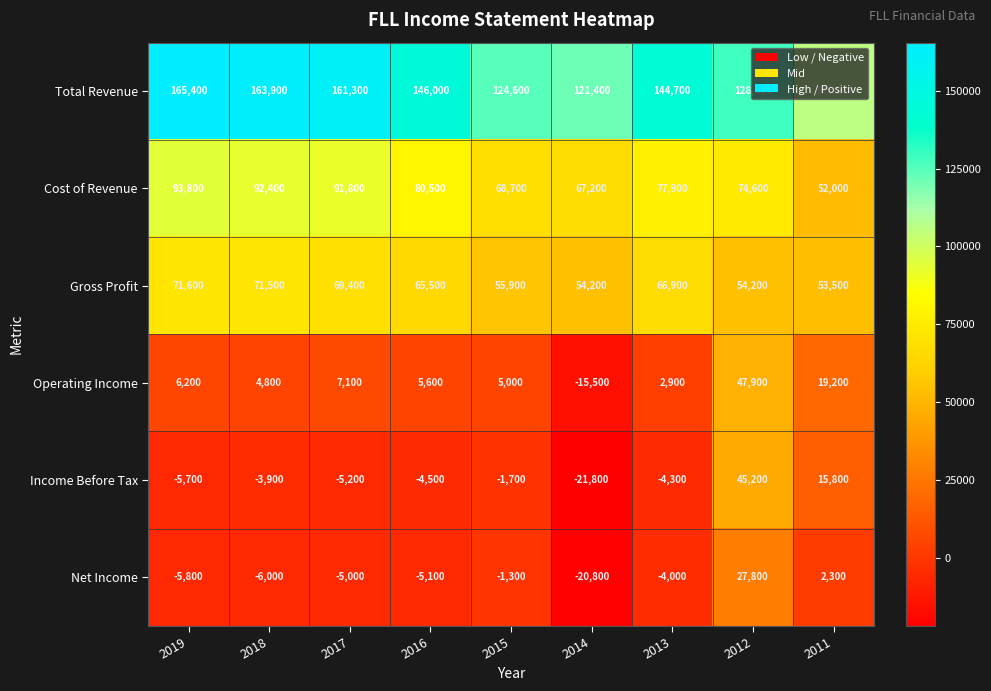

Rank the series at 2013 from highest to lowest value.

Total Revenue, Cost of Revenue, Gross Profit, Operating Income, Net Income, Income Before Tax